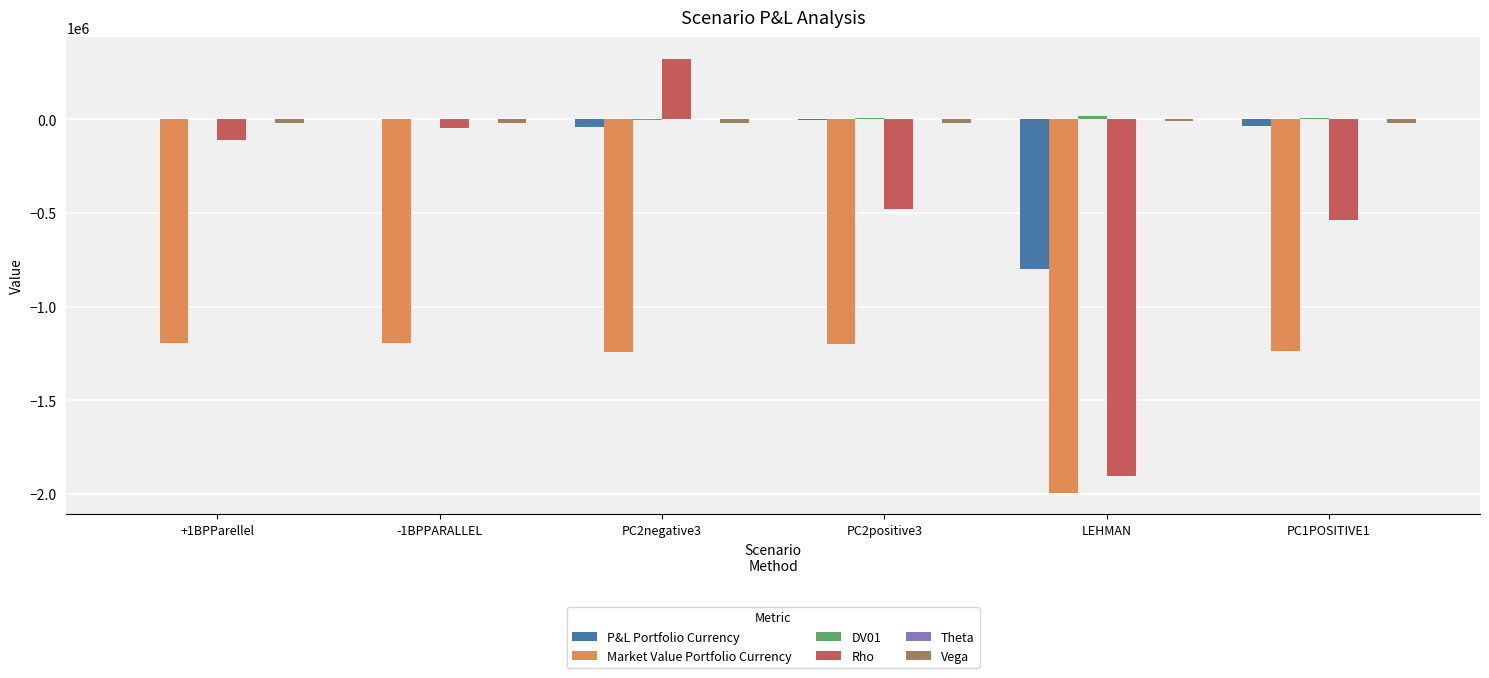

Is it true that P&L Portfolio Currency equals -1082134.4 at LEHMAN?

False